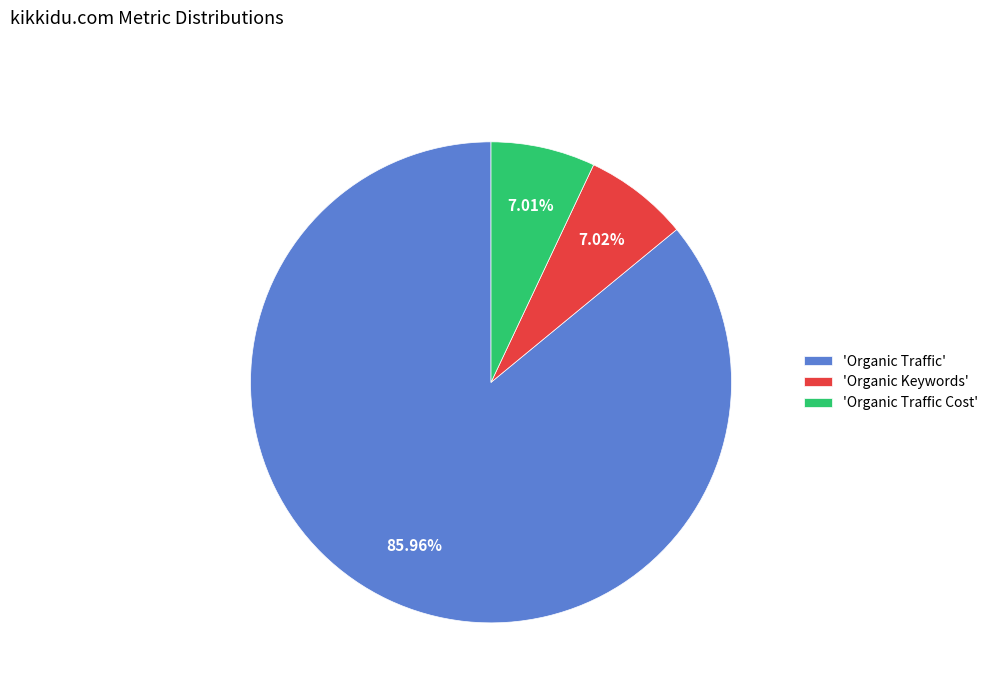

What is the majority slice?

'Organic Traffic'